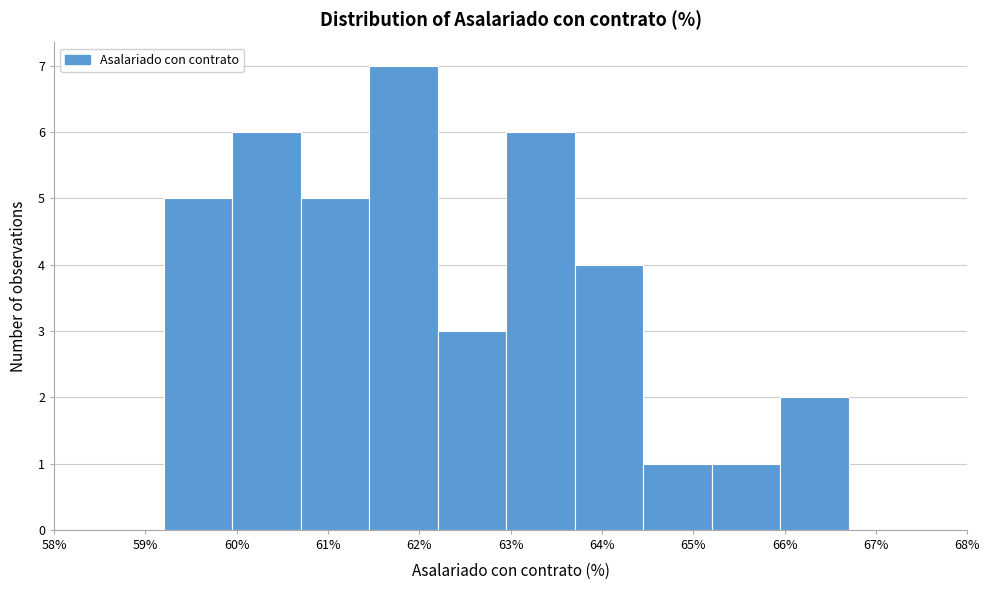

Reading left to right, transcribe this chart: for each bar, give the range it covers on the x-axis and its height. Neither the bar edges nor the heights are printed on the chart, so give them approximately, as read against the axes.

59.2 to 60.0: 5
60.0 to 60.7: 6
60.7 to 61.4: 5
61.4 to 62.2: 7
62.2 to 62.9: 3
62.9 to 63.7: 6
63.7 to 64.4: 4
64.4 to 65.2: 1
65.2 to 65.9: 1
65.9 to 66.7: 2